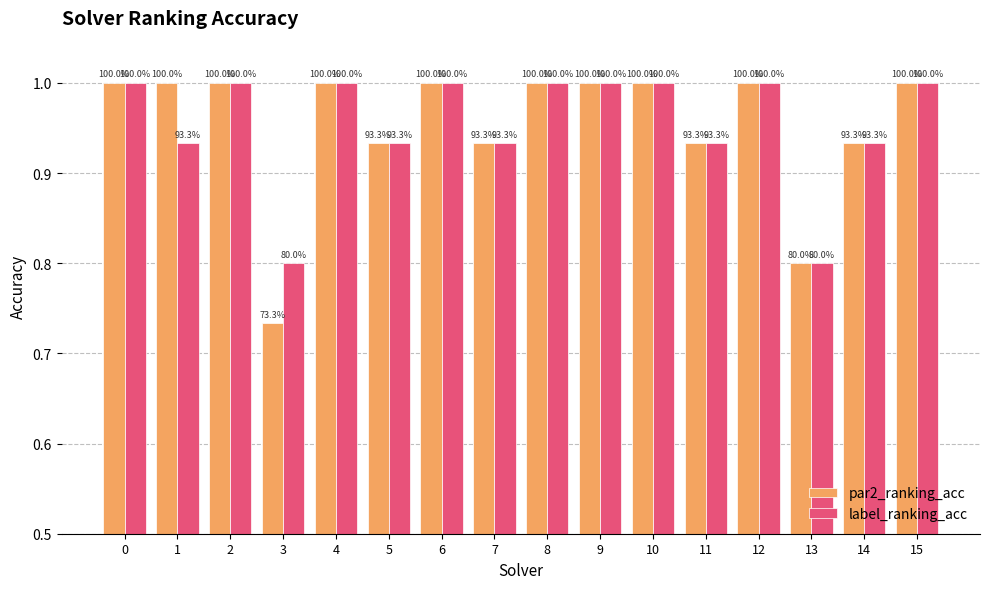

Is the value of par2_ranking_acc at 10 greater than the value of label_ranking_acc at 3?

Yes